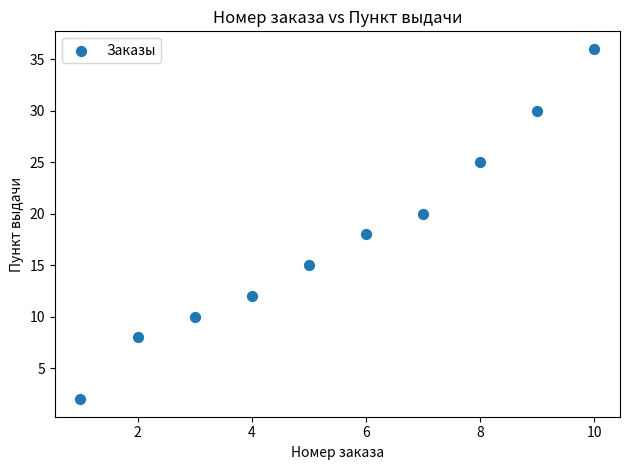

What is the average Y value?

18